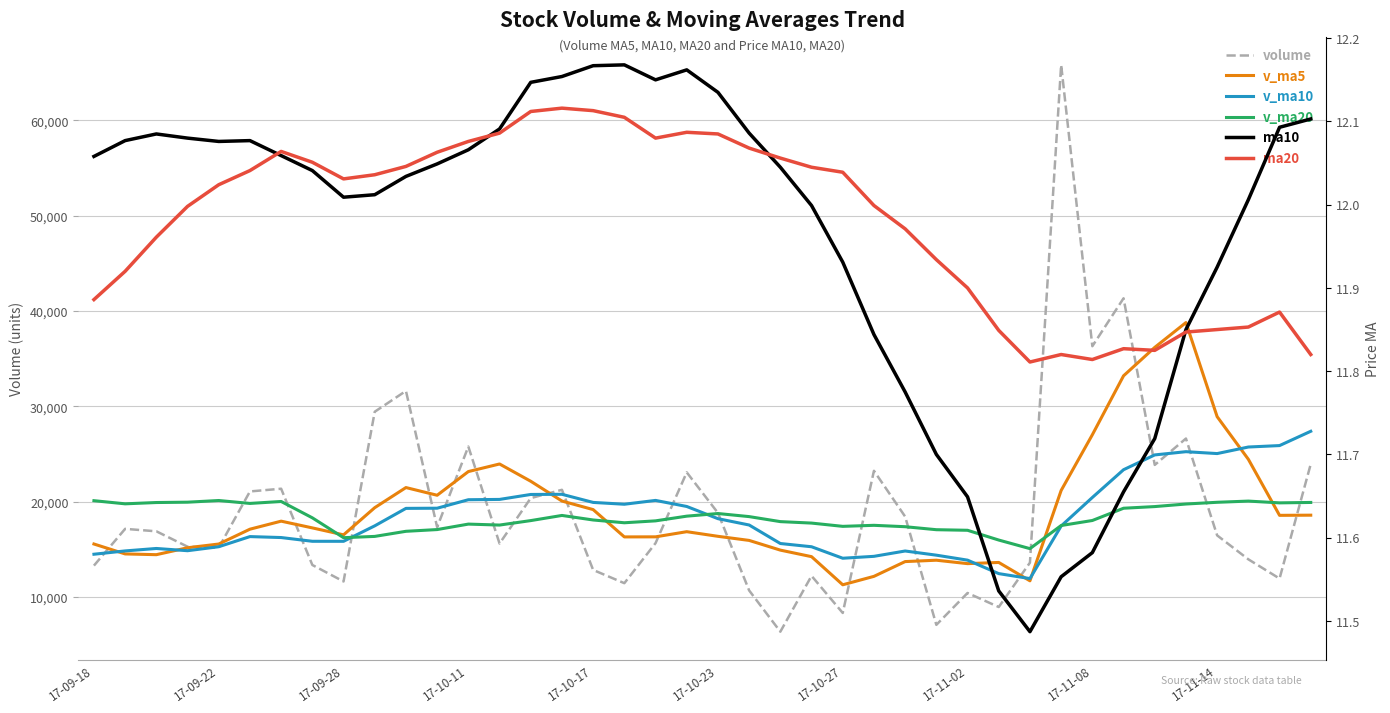

What is the maximum value for v_ma5?

38801.0